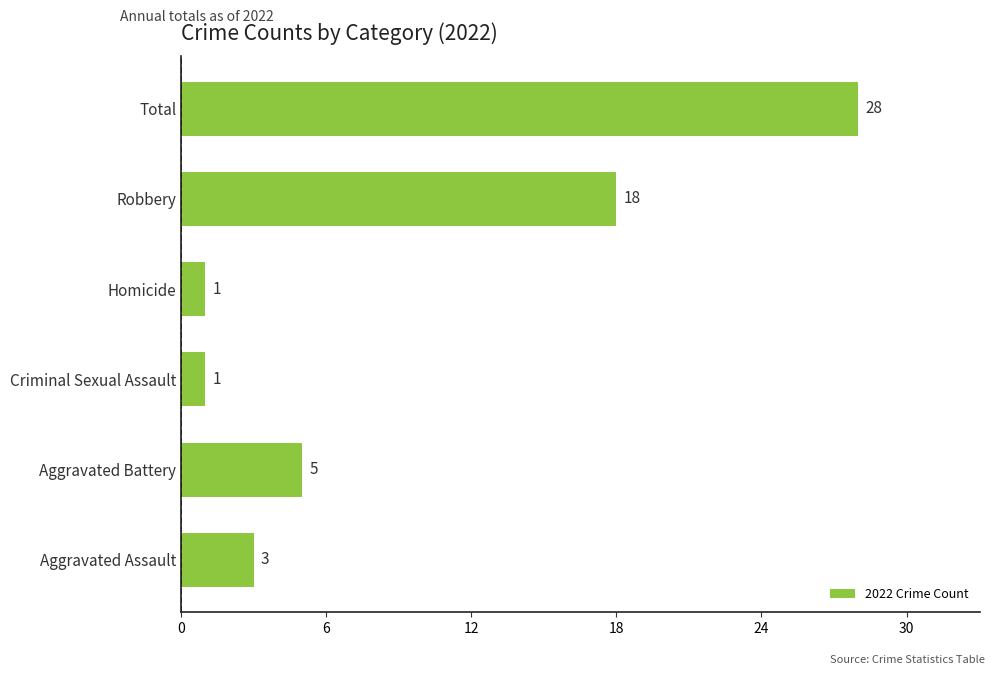

Reading bottom to top, transcribe all the data shown in this chart.

Aggravated Assault=3	Aggravated Battery=5	Criminal Sexual Assault=1	Homicide=1	Robbery=18	Total=28